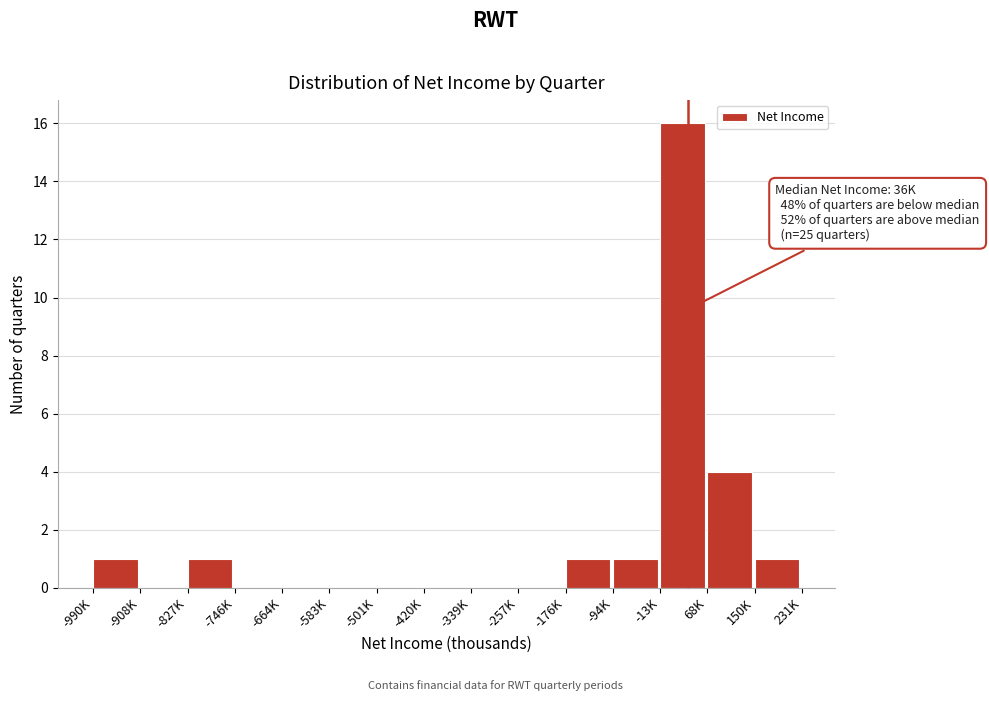

Reading left to right, list all the values displayed in this chart.

-990K=1	-908K=0	-827K=1	-746K=0	-664K=0	-583K=0	-501K=0	-420K=0	-339K=0	-257K=0	-176K=1	-94K=1	-13K=16	68K=4	150K=1